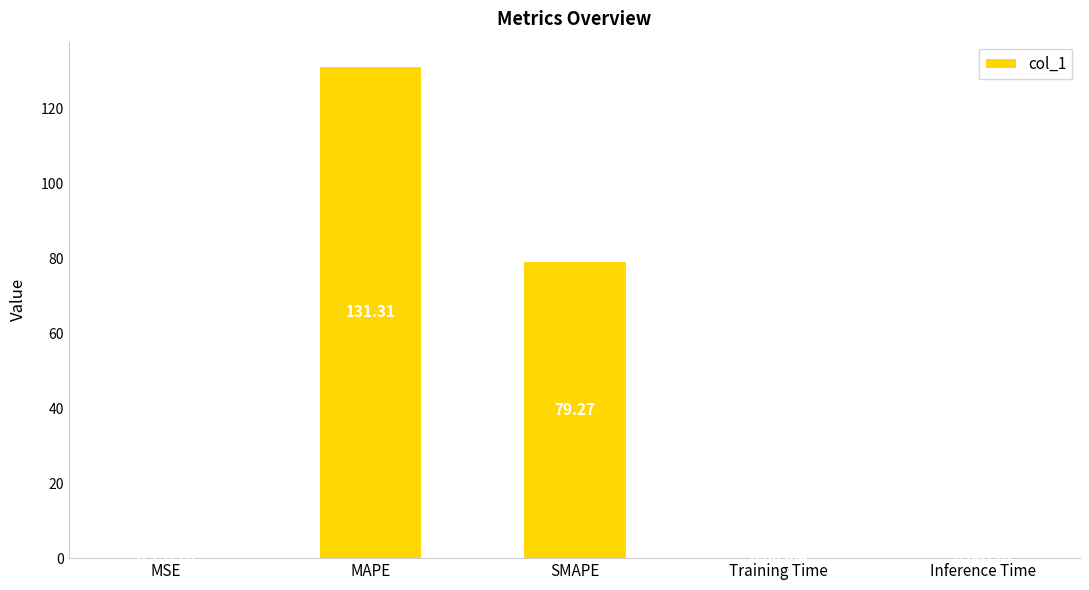

Which category has the highest value across all series?

MAPE